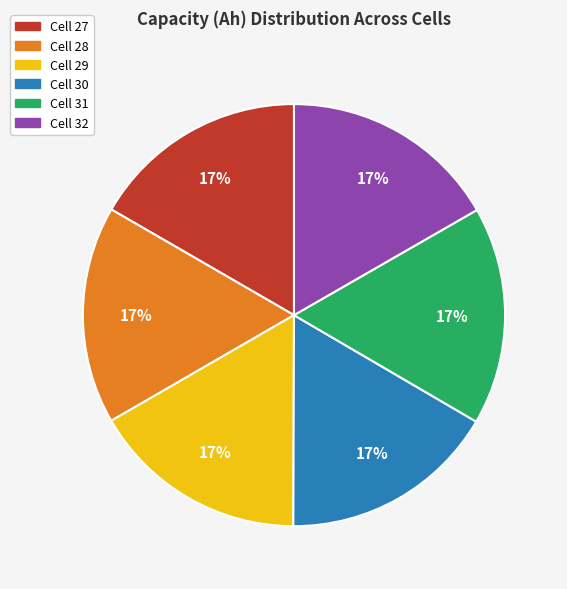

Is there any slice that represents more than half of the pie?

No